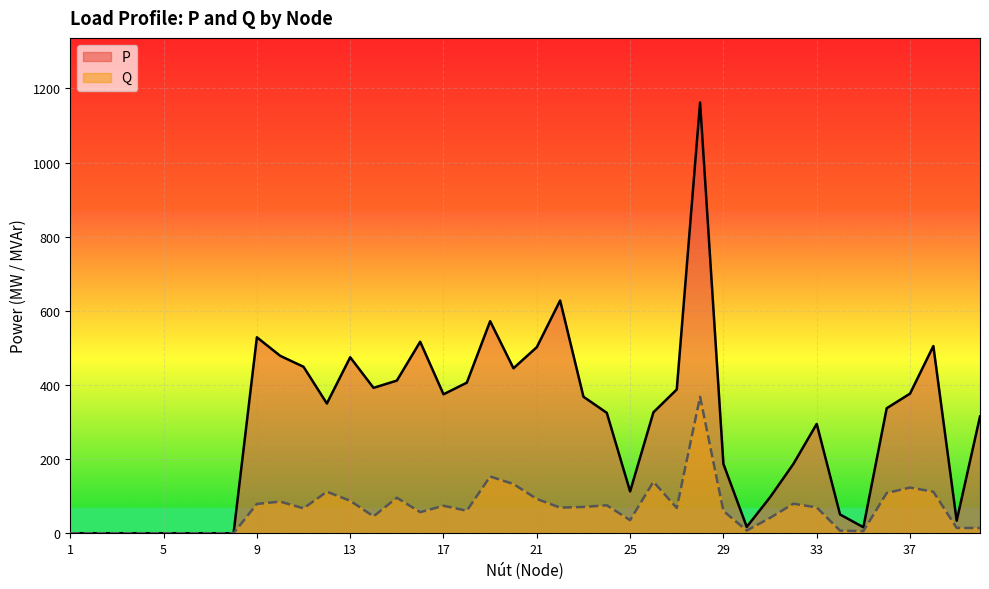

Reading right to left, what are all the values shown in this chart?

P: 40=315.0	39=33.8	38=505.0	37=376.6	36=337.2	35=16.2	34=50.6	33=294.9	32=187.0	31=97.1	30=17.1	29=187.0	28=1162.0	27=387.8	26=326.3	25=112.8	24=324.8	23=368.2	22=627.8	21=502.0	20=445.0	19=572.0	18=406.2	17=374.8	16=516.6	15=411.8	14=392.2	13=474.7	12=350.0	11=449.0	10=478.6	9=528.6	8=0.0	7=0.0	6=0.0	5=0.0	4=0.0	3=0.0	2=0.0	1=0.0
Q: 40=14.1	39=14.4	38=112.0	37=123.2	36=108.4	35=5.8	34=6.9	33=69.6	32=79.7	31=41.4	30=7.3	29=60.0	28=368.0	27=68.1	26=138.9	25=35.3	24=75.4	23=70.9	22=69.1	21=92.5	20=132.8	19=153.1	18=60.8	17=74.1	16=56.9	15=95.8	14=45.5	13=87.6	12=112.0	11=67.2	10=85.3	9=79.1	8=0.0	7=0.0	6=0.0	5=0.0	4=0.0	3=0.0	2=0.0	1=0.0